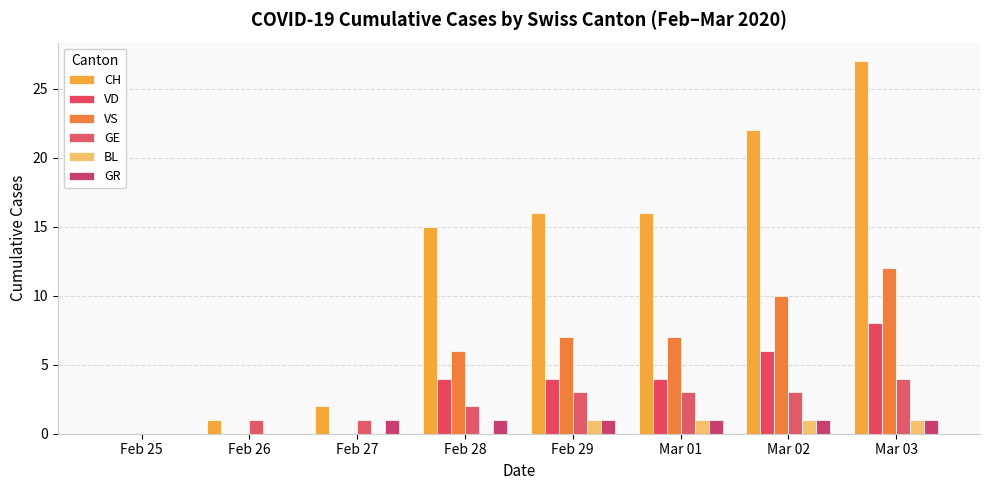

Which series has the widest spread of values?

CH